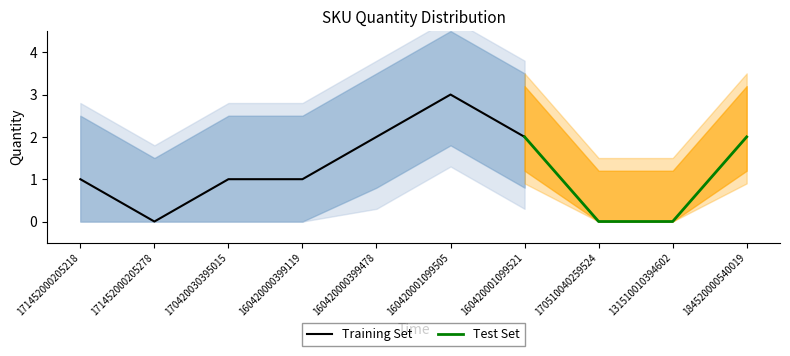

What is the change in value from 160420000399119 to 131510010394602?

-1